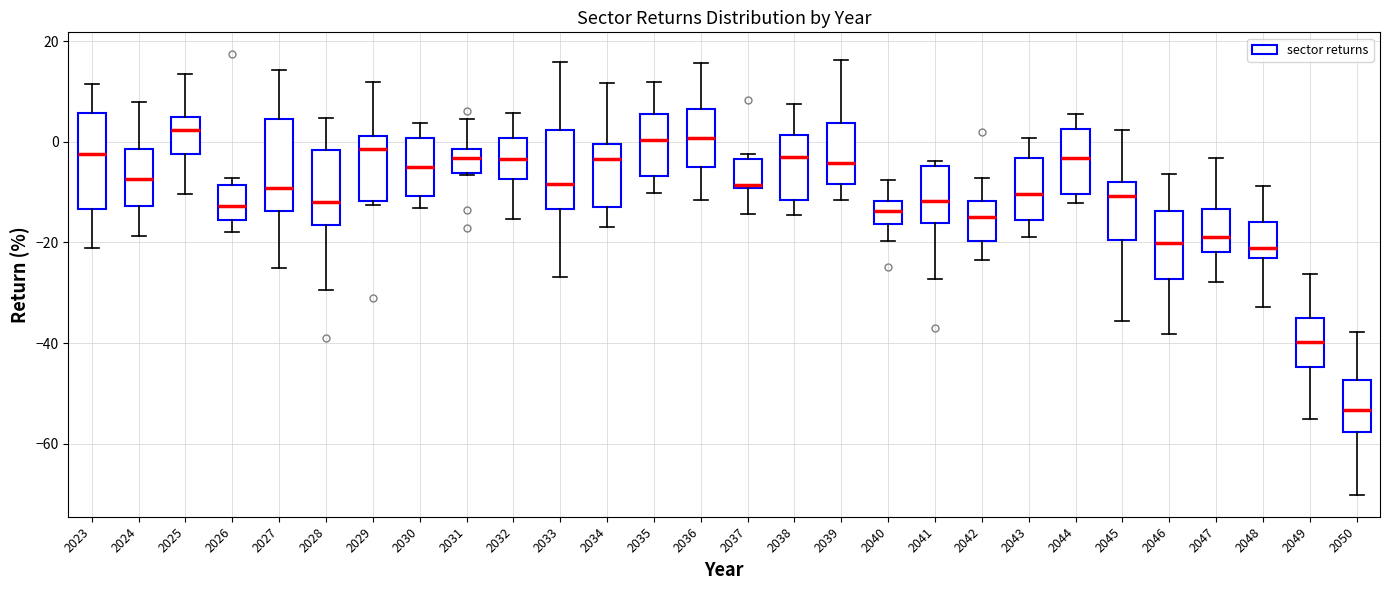

Reading left to right, read every box against the y-axis: the position of its median line, the range the box covers, and the ends of its whiskers. The values are not printed on the chart, so give them approximately, as read against the axis.

2023: median -2, box -14 to 6, whiskers -22 to 12
2024: median -8, box -12 to -2, whiskers -18 to 8
2025: median 2, box -2 to 4, whiskers -10 to 14
2026: median -12, box -16 to -8, whiskers -18 to -8 (just above the box's upper edge)
2027: median -10, box -14 to 4, whiskers -26 to 14
2028: median -12, box -16 to -2, whiskers -30 to 4
2029: median -2, box -12 to 2, whiskers -12 (just below the box's lower edge) to 12
2030: median -6, box -10 to 0, whiskers -14 to 4
2031: median -4, box -6 to -2, whiskers -6 to 4
2032: median -4, box -8 to 0, whiskers -16 to 6
2033: median -8, box -14 to 2, whiskers -26 to 16
2034: median -4, box -12 to 0, whiskers -16 to 12
2035: median 0, box -6 to 6, whiskers -10 to 12
2036: median 0, box -6 to 6, whiskers -12 to 16
2037: median -8, box -10 to -4, whiskers -14 to -2
2038: median -4, box -12 to 2, whiskers -14 to 8
2039: median -4, box -8 to 4, whiskers -12 to 16
2040: median -14, box -16 to -12, whiskers -20 to -8
2041: median -12, box -16 to -4, whiskers -28 to -4 (just above the box's upper edge)
2042: median -16, box -20 to -12, whiskers -24 to -8
2043: median -10, box -16 to -4, whiskers -18 to 0
2044: median -4, box -10 to 2, whiskers -12 to 6
2045: median -10, box -20 to -8, whiskers -36 to 2
2046: median -20, box -28 to -14, whiskers -38 to -6
2047: median -18, box -22 to -14, whiskers -28 to -4
2048: median -22, box -24 to -16, whiskers -32 to -8
2049: median -40, box -44 to -36, whiskers -56 to -26
2050: median -54, box -58 to -48, whiskers -70 to -38